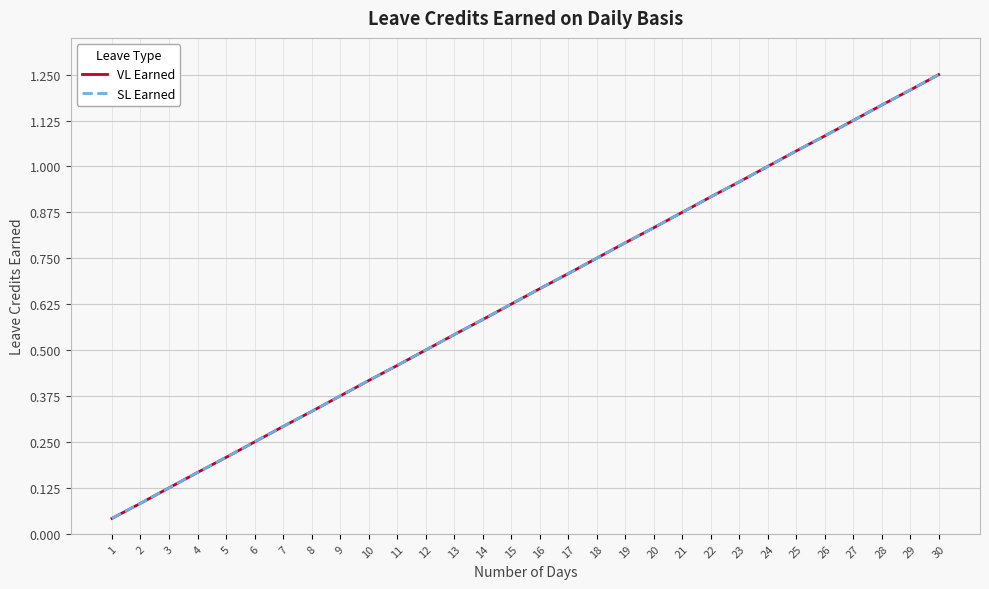

Is this an area chart (filled region under the line)?

No